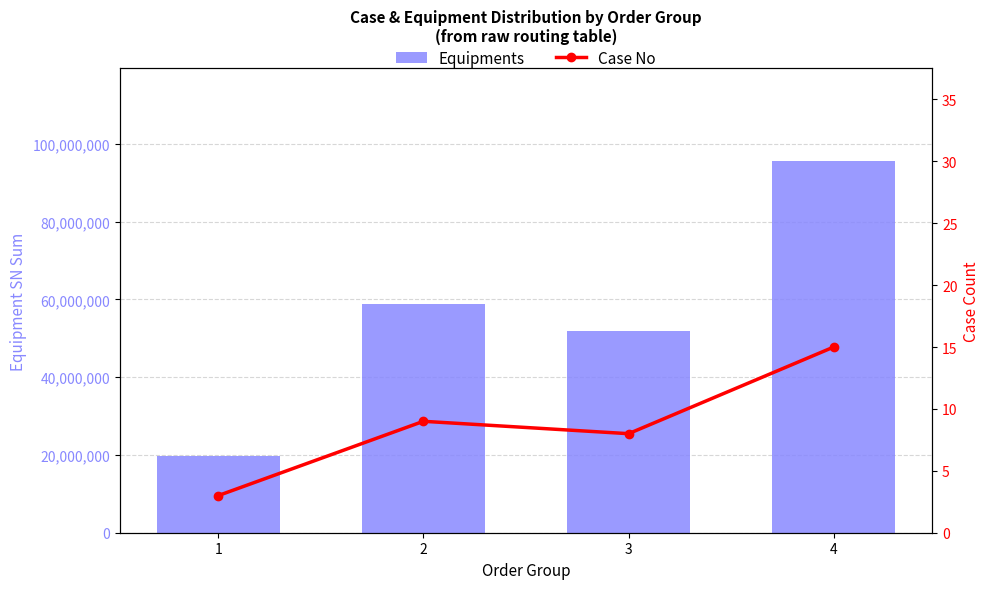

Which series changed the most between 1 and 3?

Equipments